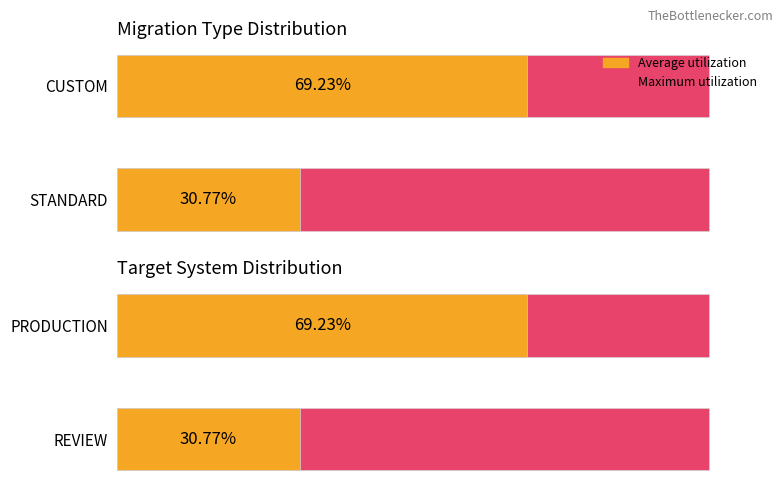

How many values in the Average utilization series are below 69?

1